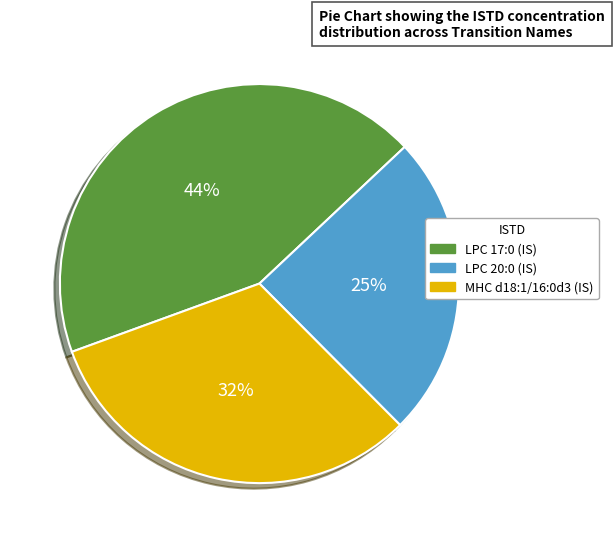

To the nearest percent, what is the average slice percentage?

33%